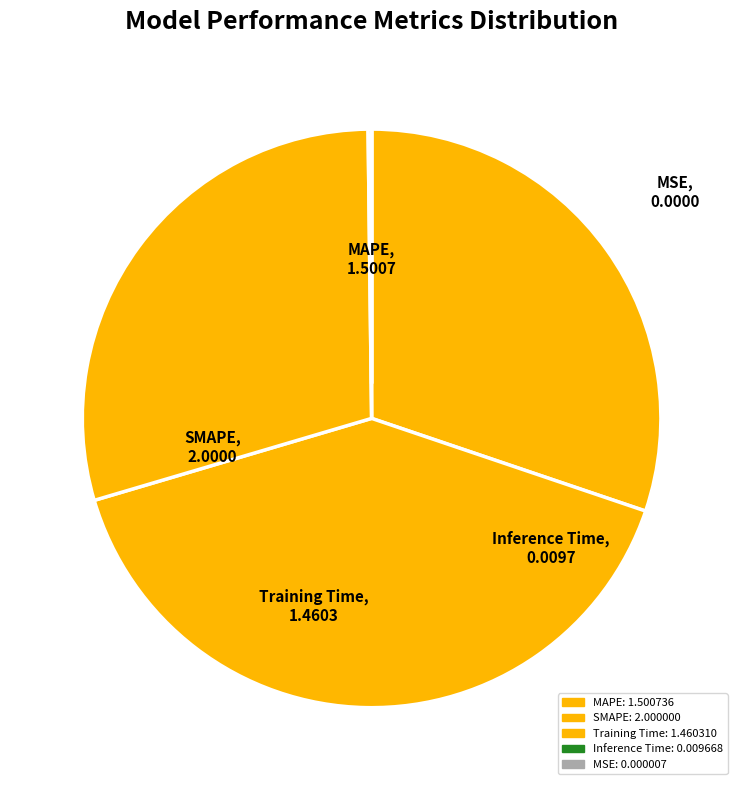

Does MAPE account for over 50% of the chart?

No